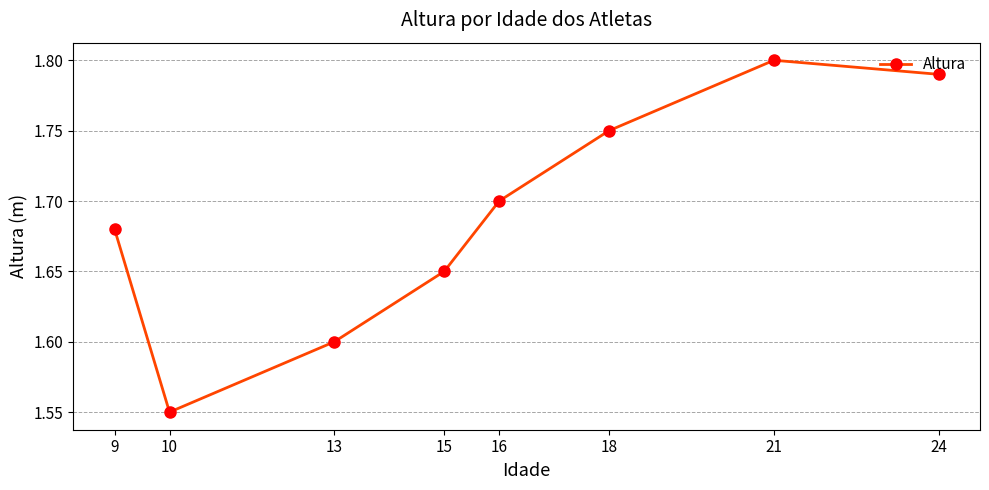

The chart shows a value of 2.6 at 24. True or false?

False